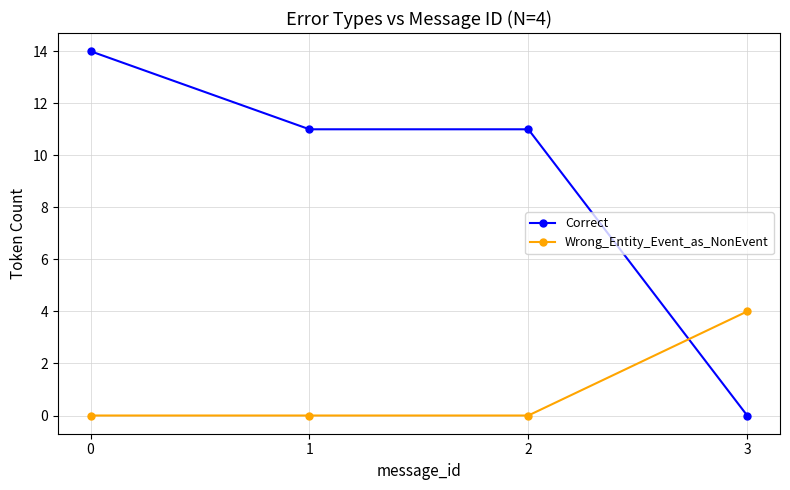

True or false: Correct and Wrong_Entity_Event_as_NonEvent cross at least once.

True